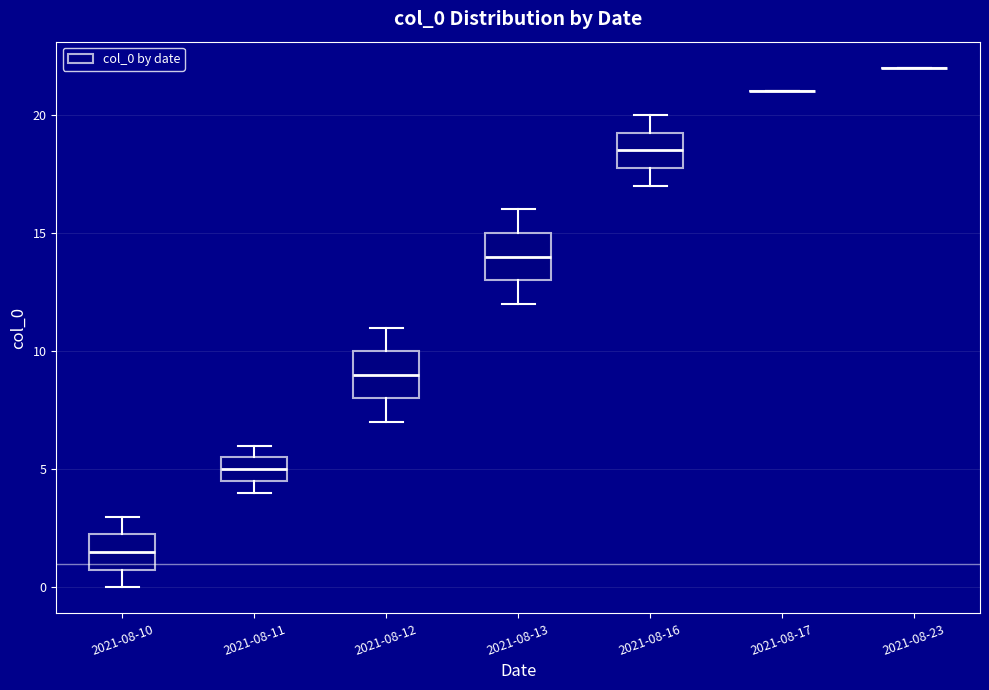

Where is the upper edge of the box for 2021-08-10 on the y-axis? The values are not printed on the chart, so give them approximately, as read against the axis.

2.5